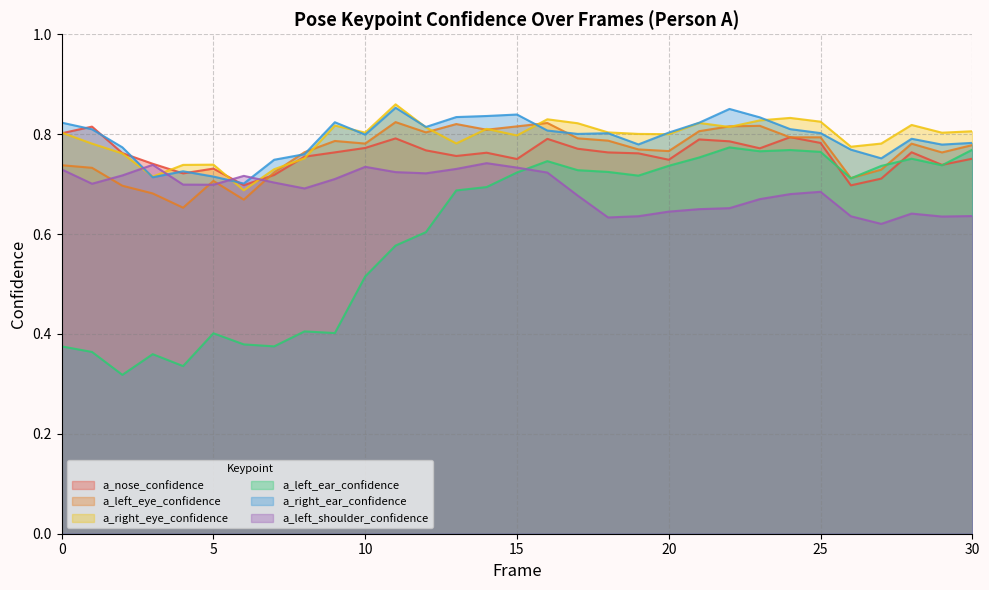

True or false: a_left_ear_confidence has a value of 0.8 at 23.

True